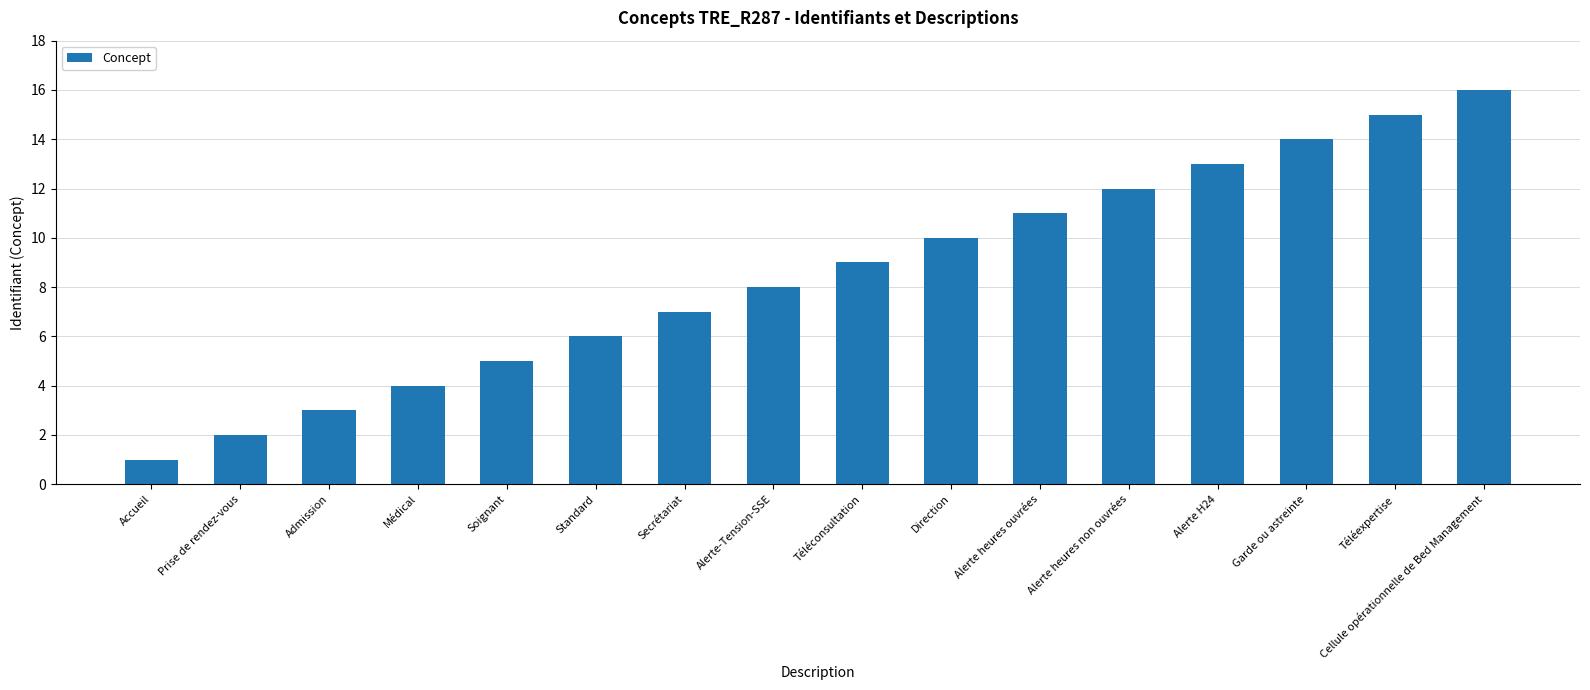

How many values are below 9?

8